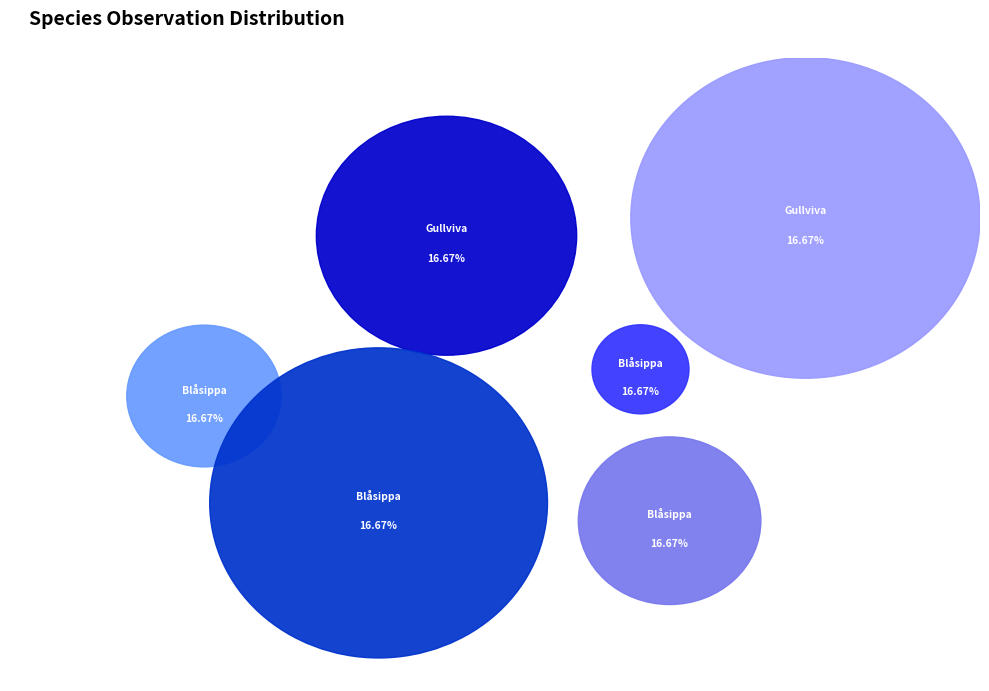

To the nearest percent, what is the average slice percentage?

17%